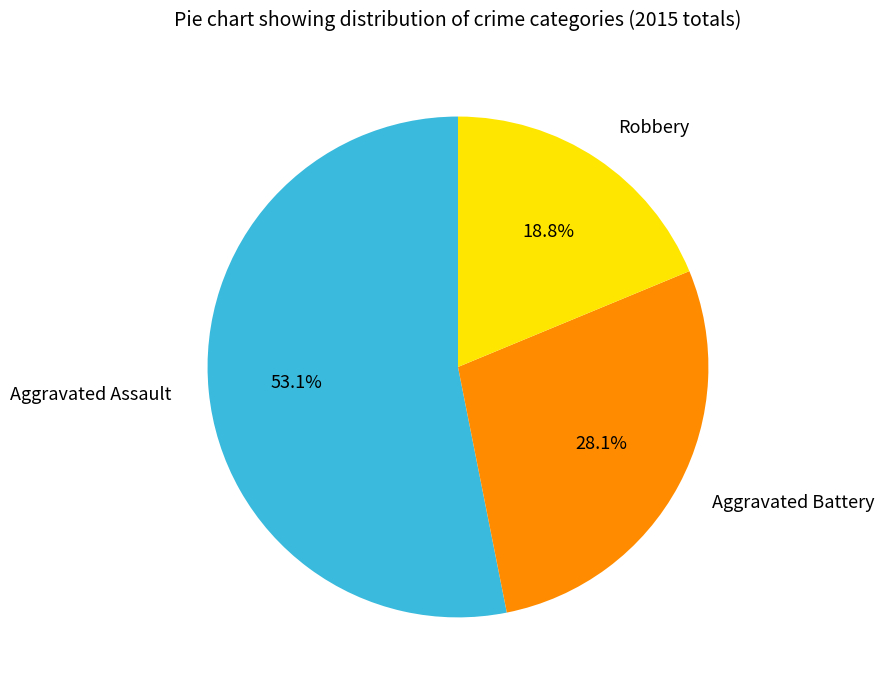

Does any single category account for the majority?

Yes